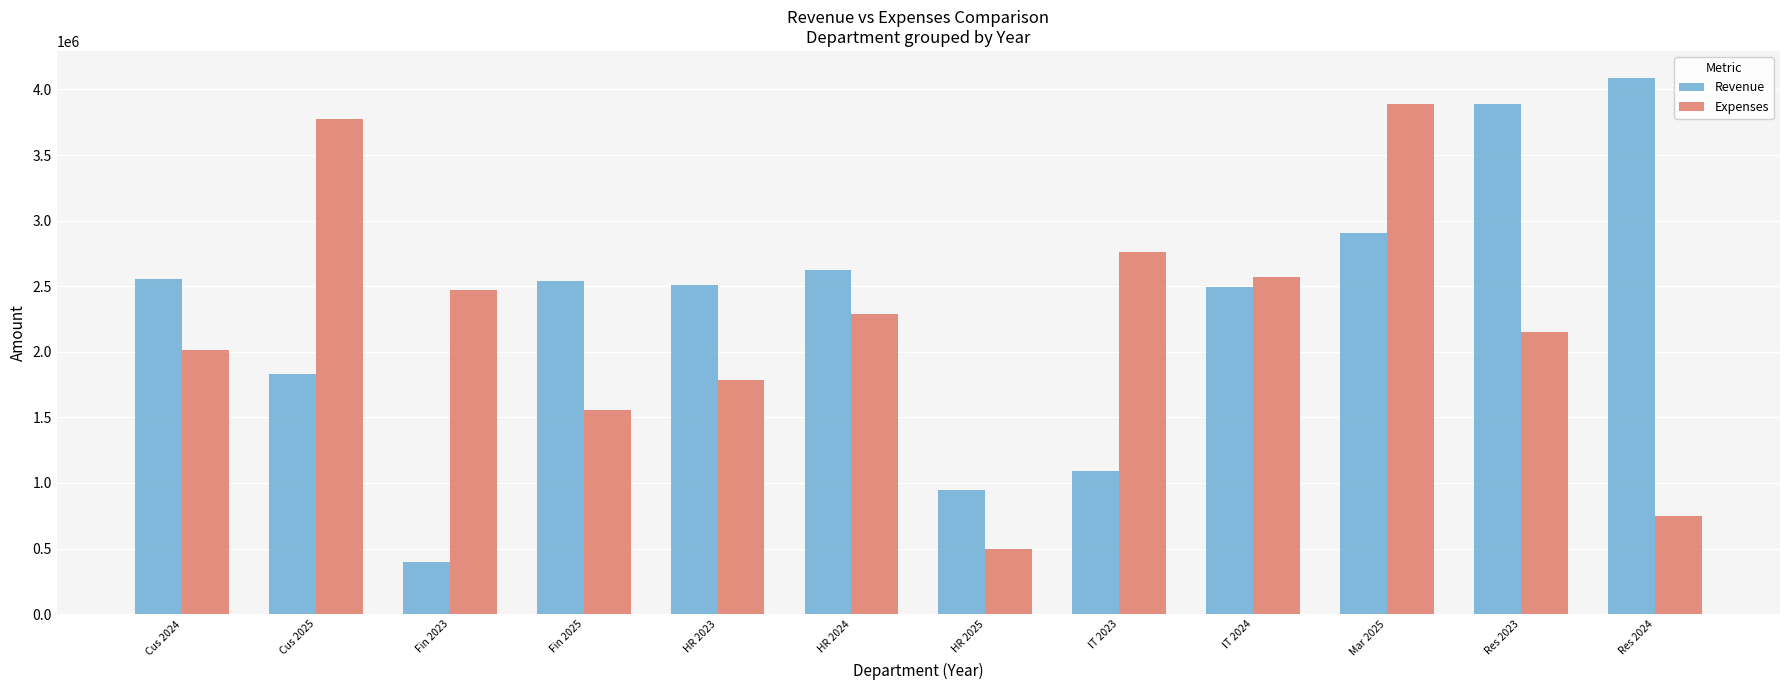

The value of Expenses at HR 2025 is 498431.0. True or false?

True